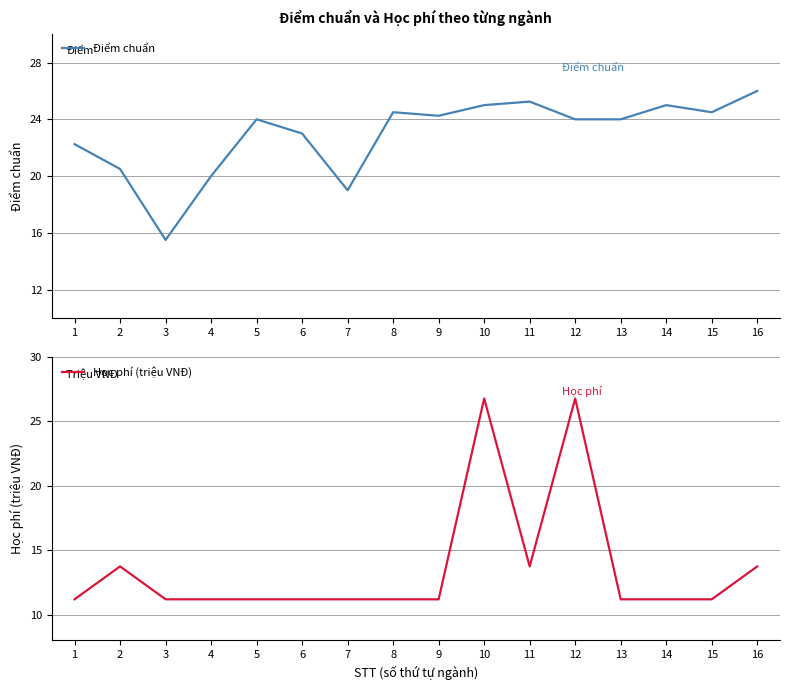

Reading left to right, transcribe all the data shown in this chart.

Điểm chuẩn: 22.2	20.5	15.5	20.0	24.0	23.0	19.0	24.5	24.2	25.0	25.2	24.0	24.0	25.0	24.5	26.0
Học phí (triệu VNĐ): 11.2	13.7	11.2	11.2	11.2	11.2	11.2	11.2	11.2	26.8	13.7	26.8	11.2	11.2	11.2	13.7